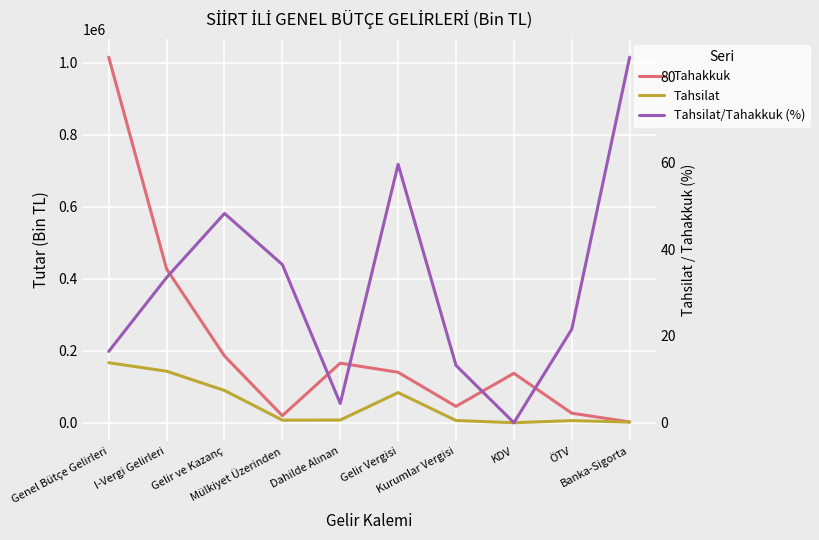

Which series has the largest total across all categories?

Tahakkuk